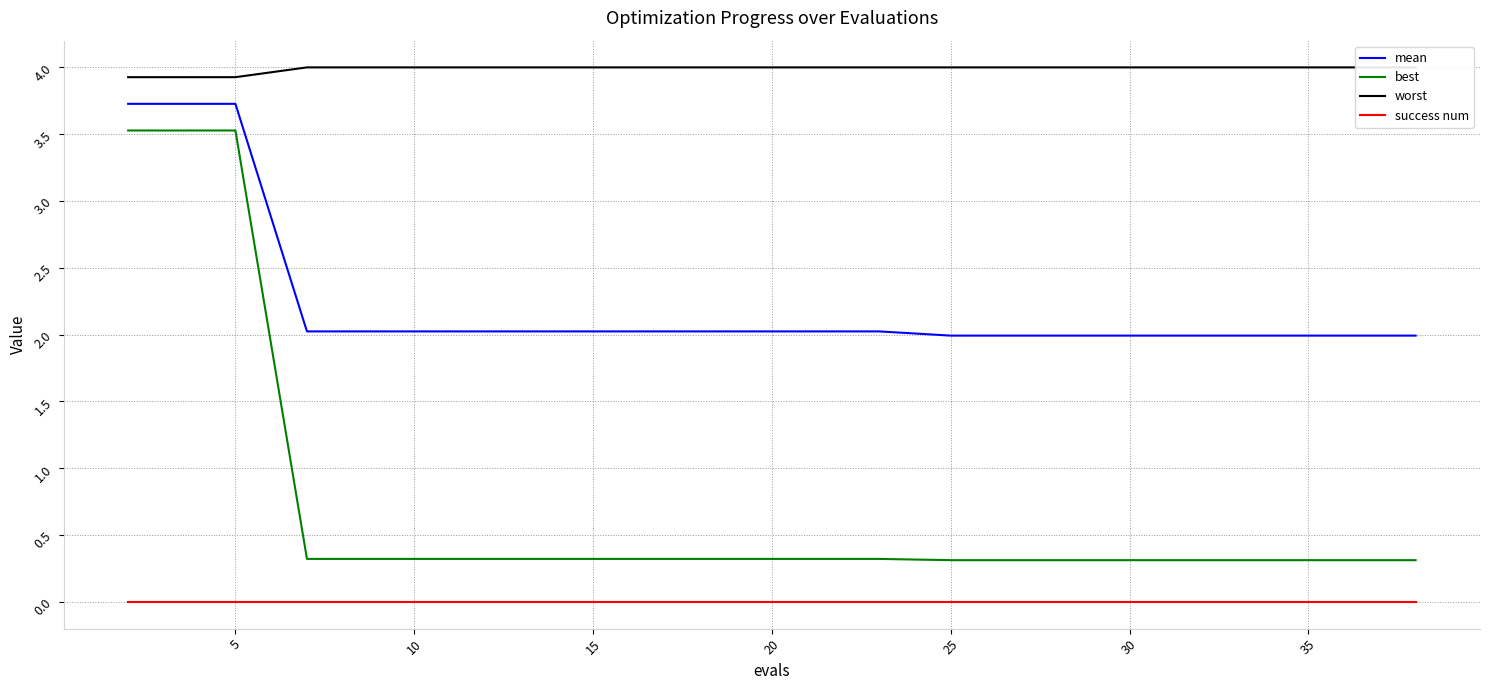

What is the difference between the maximum and minimum values in the mean series?

1.7